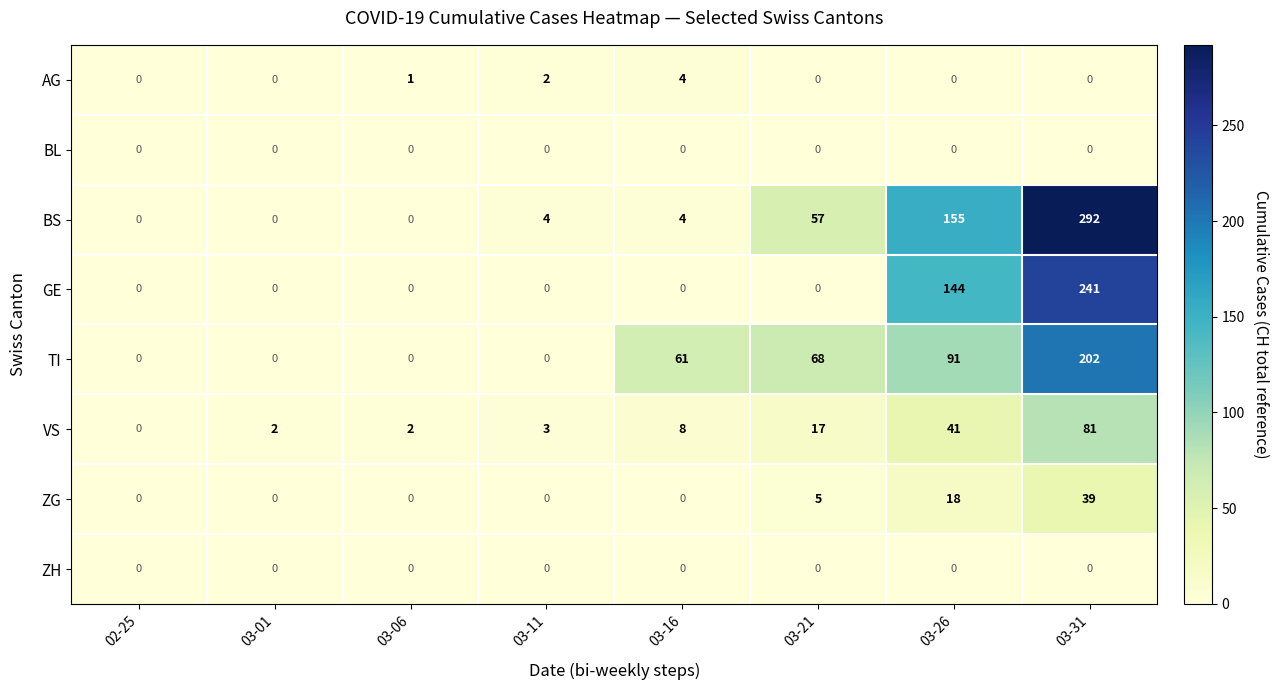

The VS series shows 0 at 02-25. True or false?

True